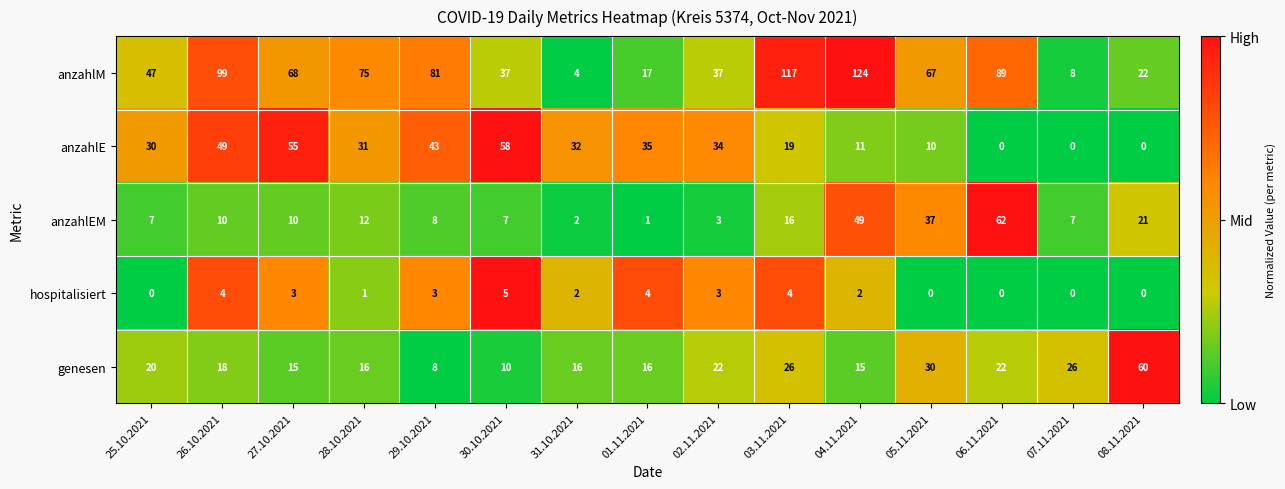

At 25.10.2021, list the series in order from smallest to largest.

hospitalisiert, anzahlEM, genesen, anzahlE, anzahlM